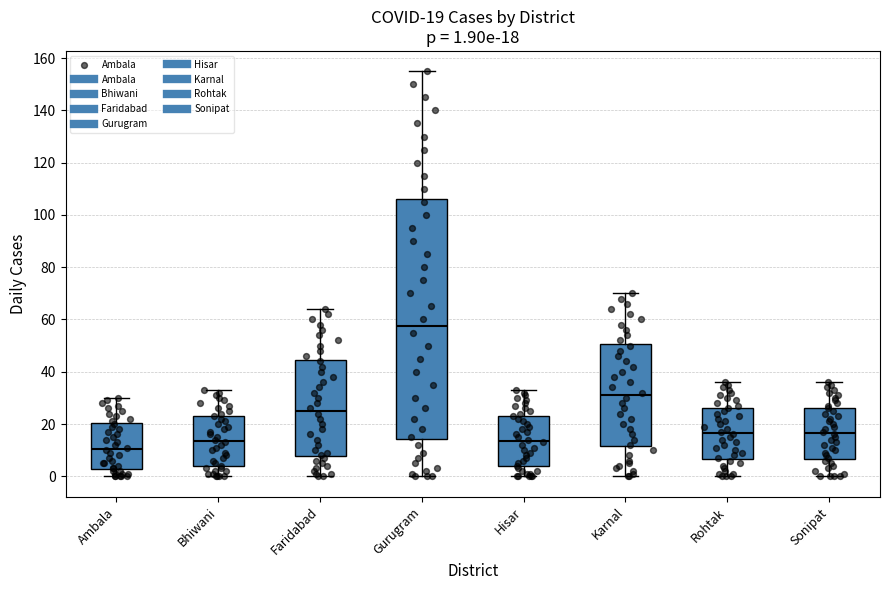

Which box is the tallest, from its lower edge to its upper edge?

Gurugram